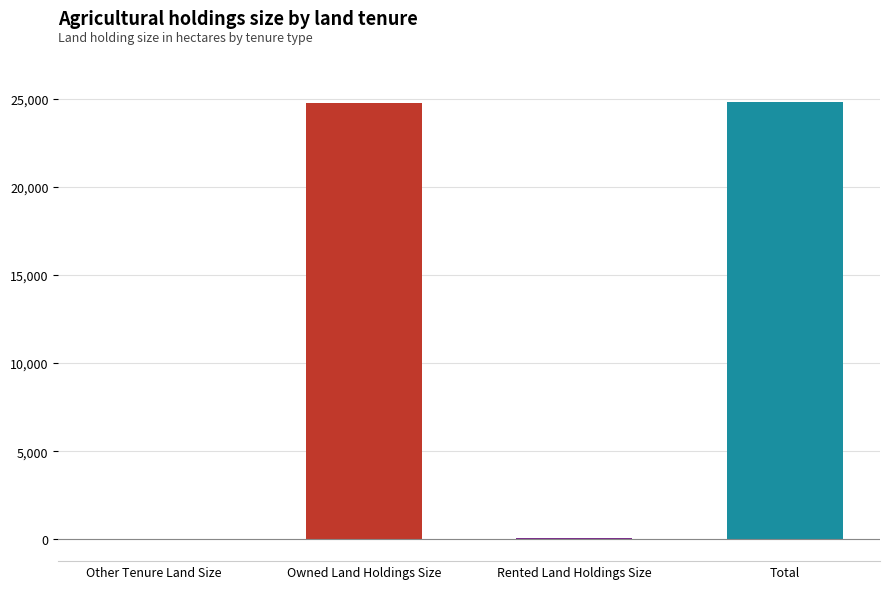

True or false: the data shows 24853.2 at Total.

True